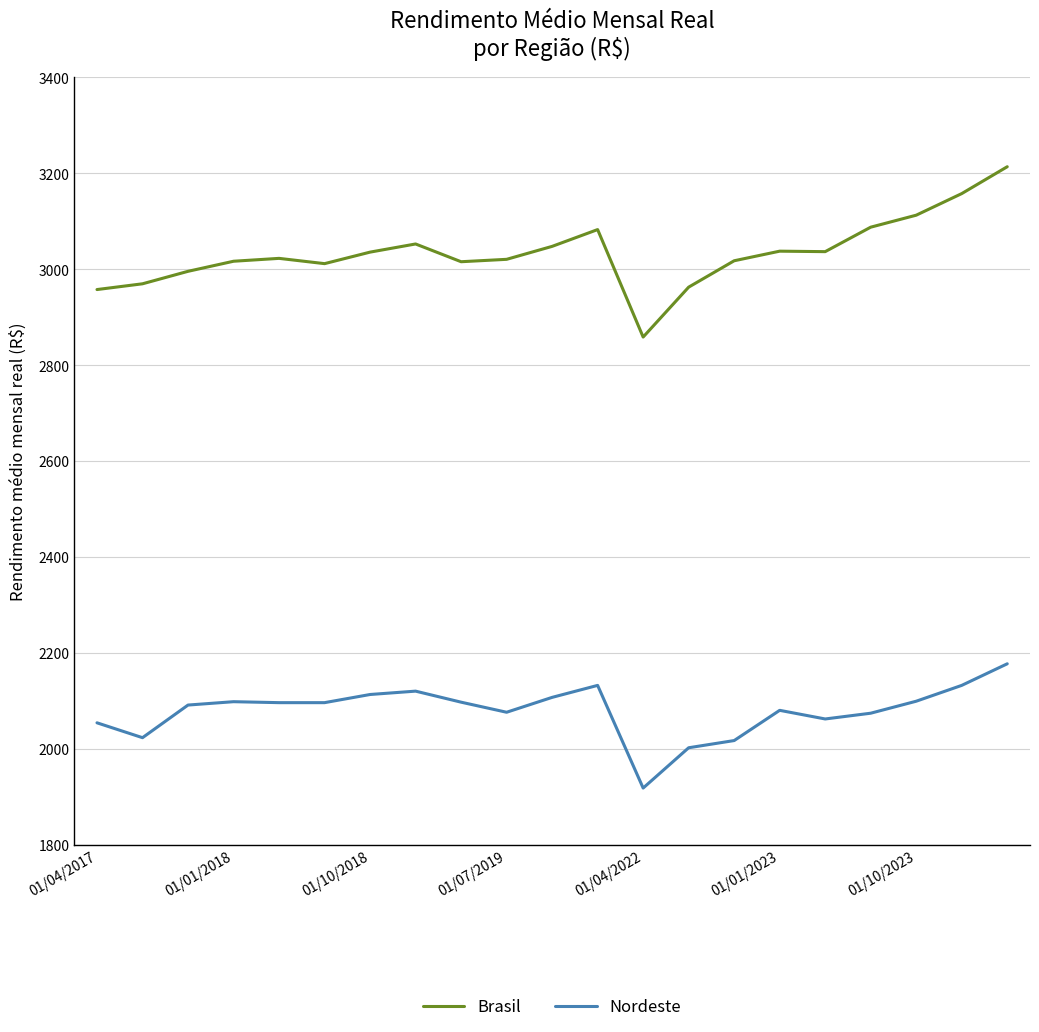

Is this an area chart (filled region under the line)?

No